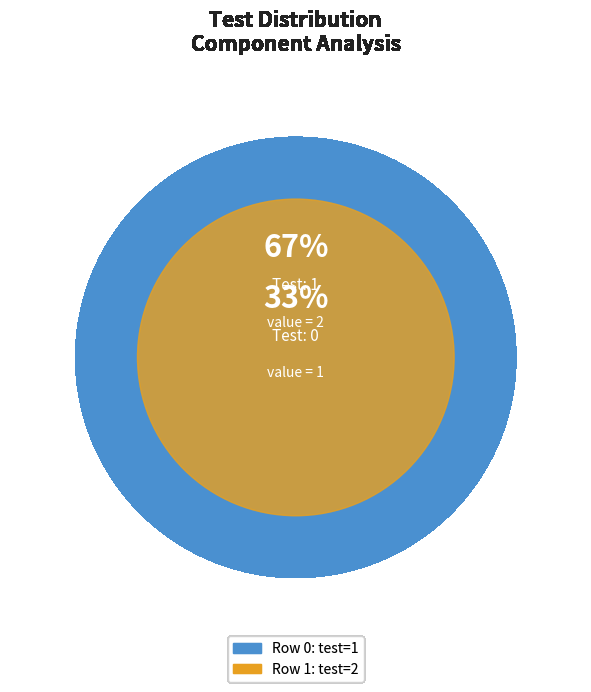

To the nearest percent, what is the difference between the 1 and 0 slice percentages?

33%